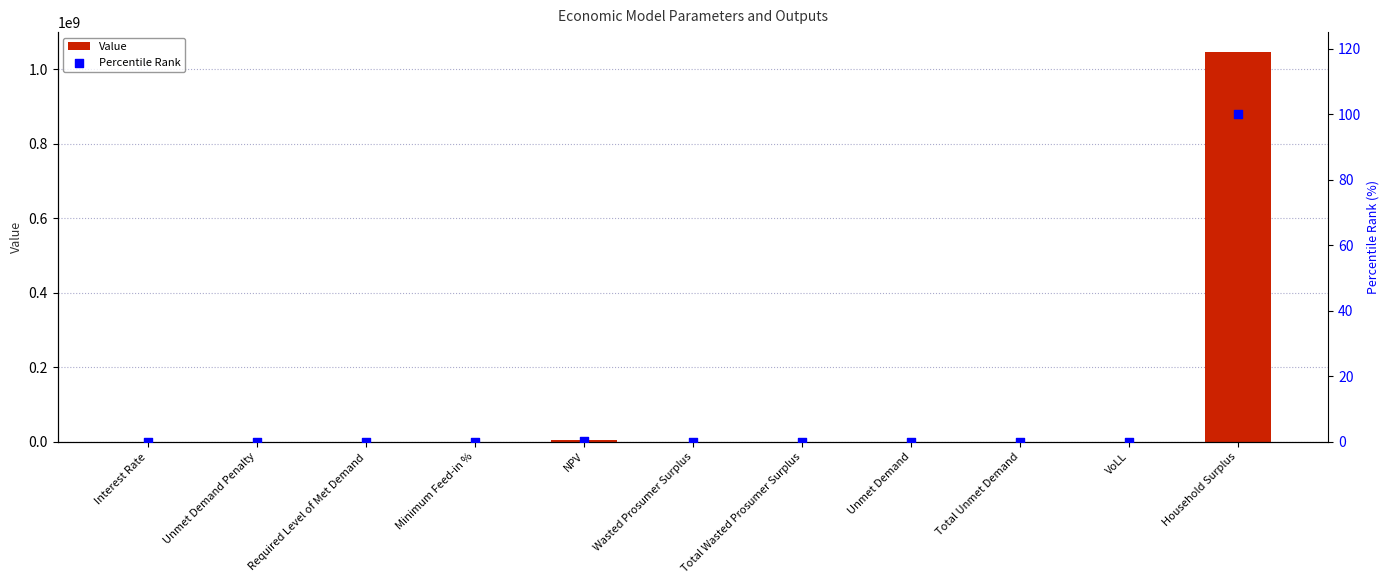

What are all the series names shown in the legend?

Value, Percentile Rank